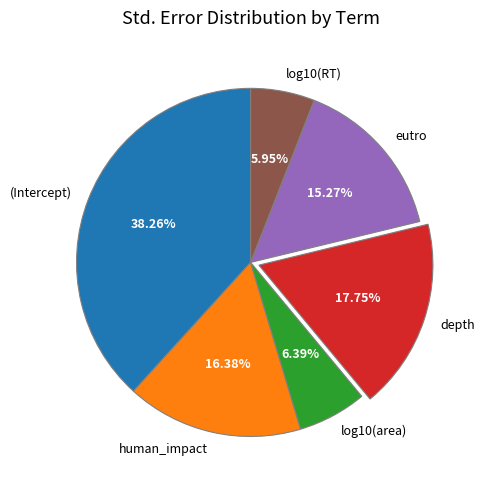

Is there any slice that represents more than half of the pie?

No